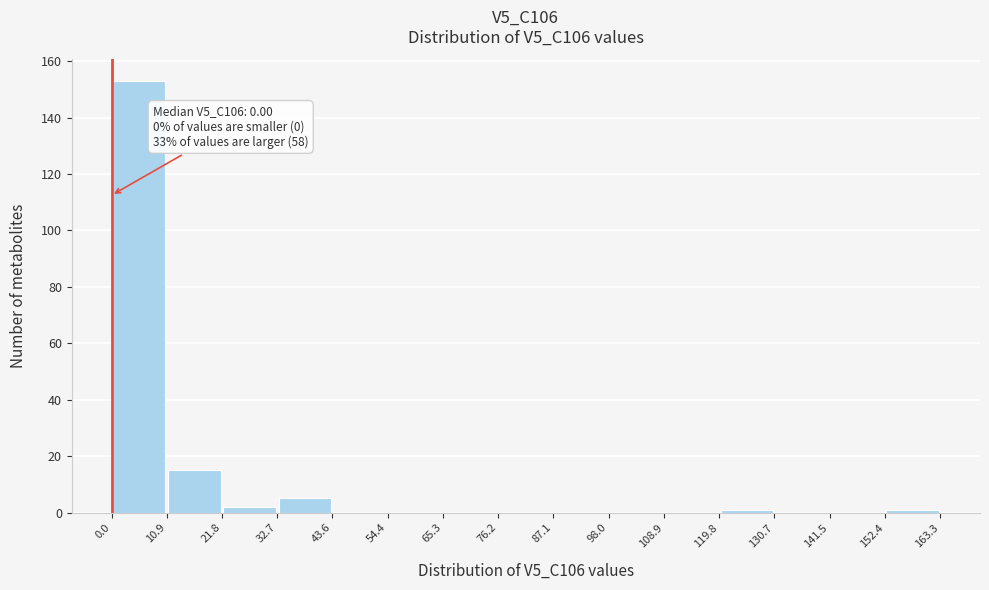

Which range on the x-axis has the tallest bar?

0.0 to 10.9